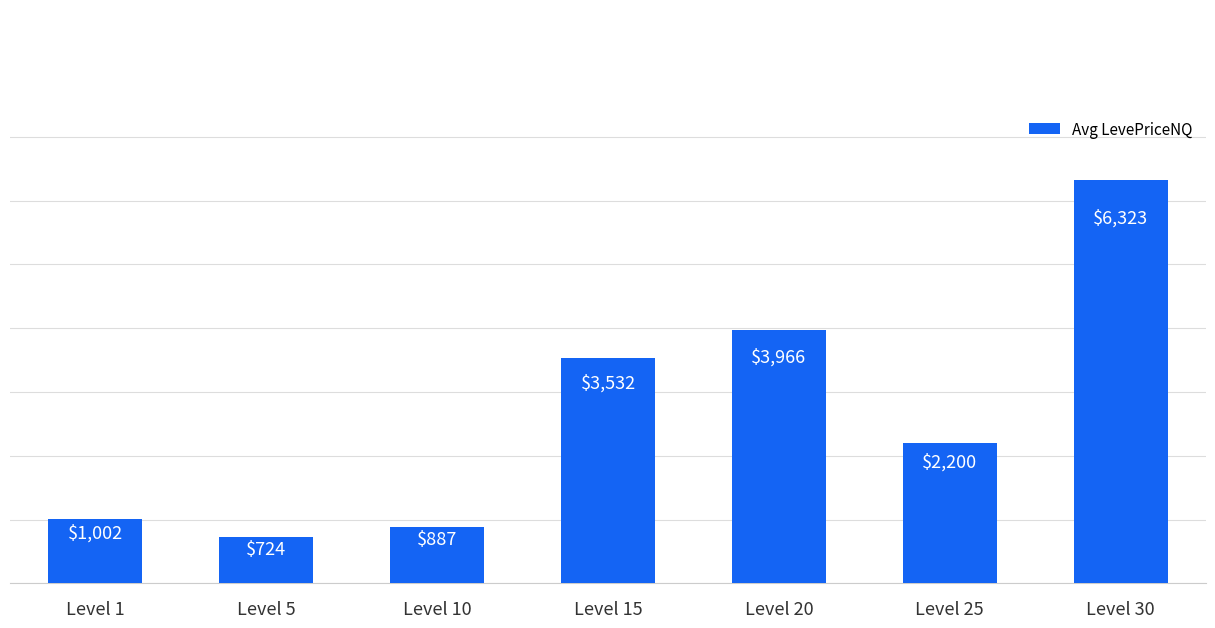

Between Level 5 and Level 30, which is larger?

Level 30